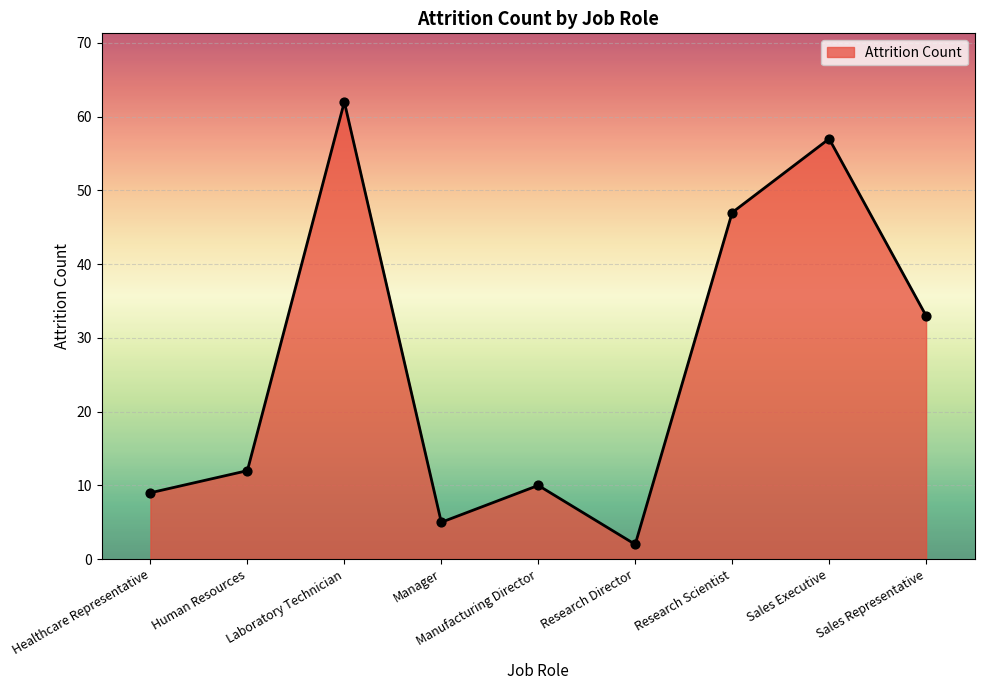

Which has a higher value, Sales Representative or Manager?

Sales Representative